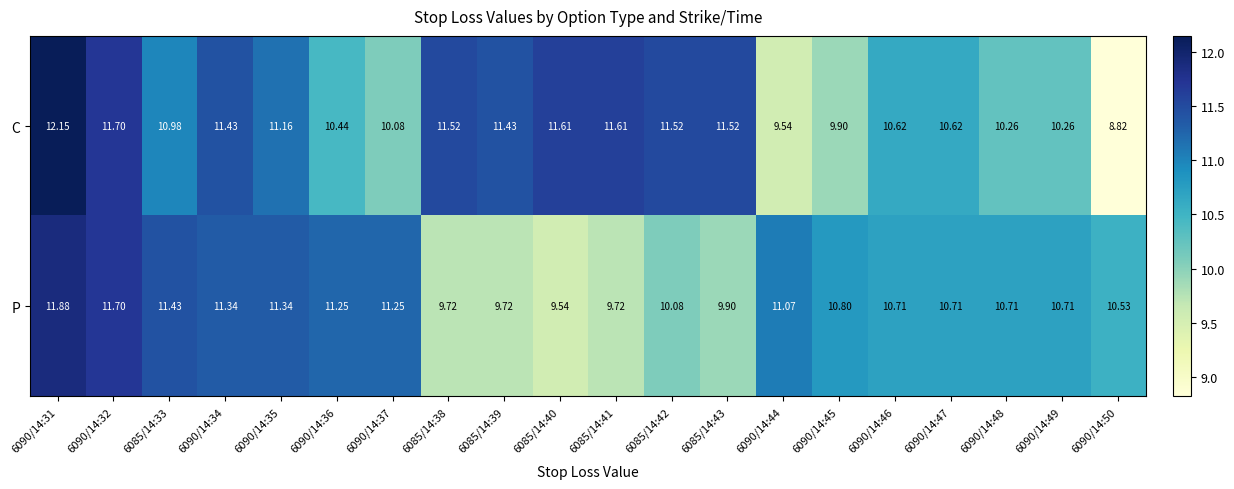

List the series in order of their overall mean, lowest first.

P, C